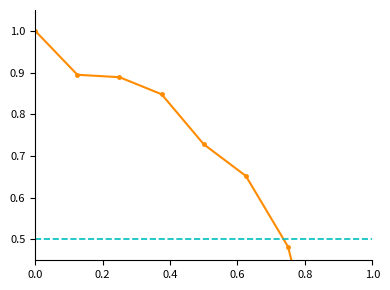

What position from the right is 0.0?

9